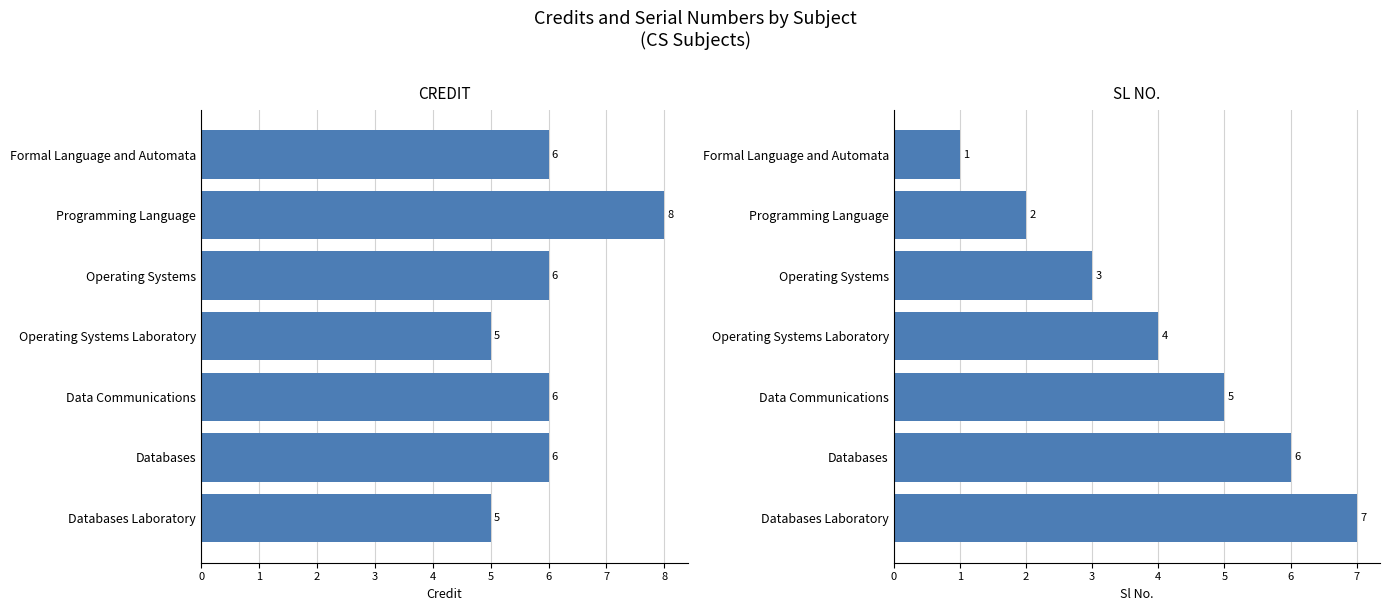

Reading left to right, what are all the values shown in this chart?

Credit: 6	8	6	5	6	6	5
Sl No.: 1	2	3	4	5	6	7